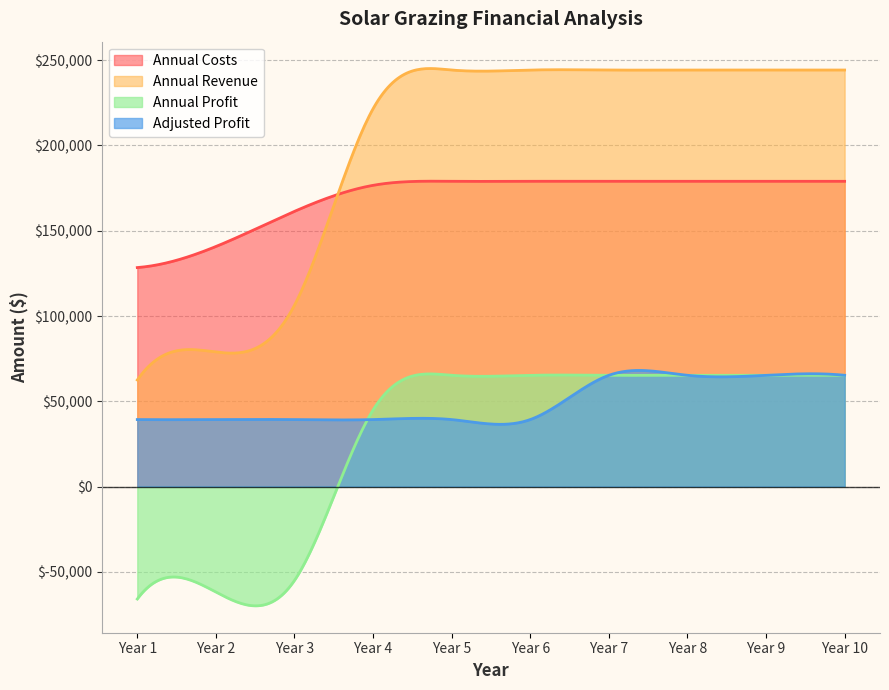

Between Year 4 and Year 9, which series saw the biggest shift?

Adjusted Profit